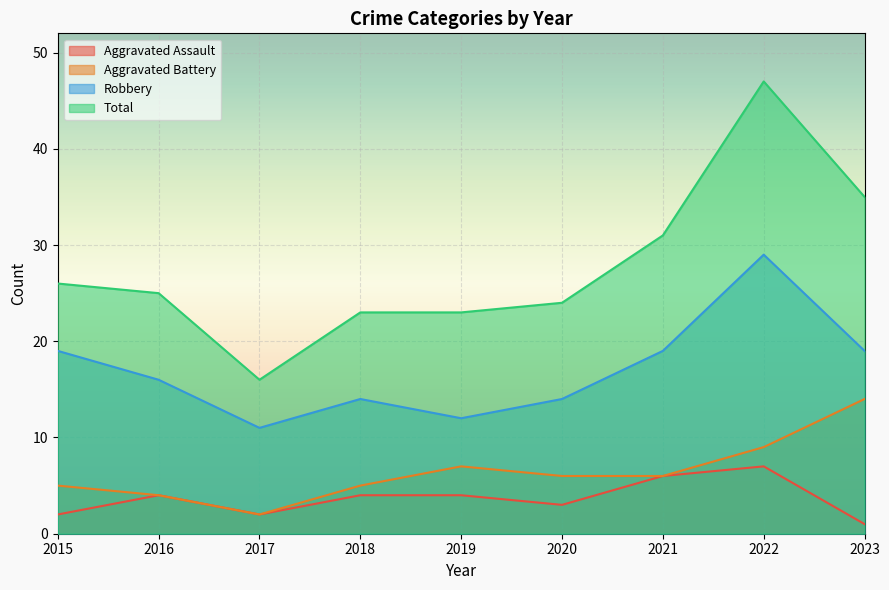

Does the chart display data point markers on the line(s)?

No